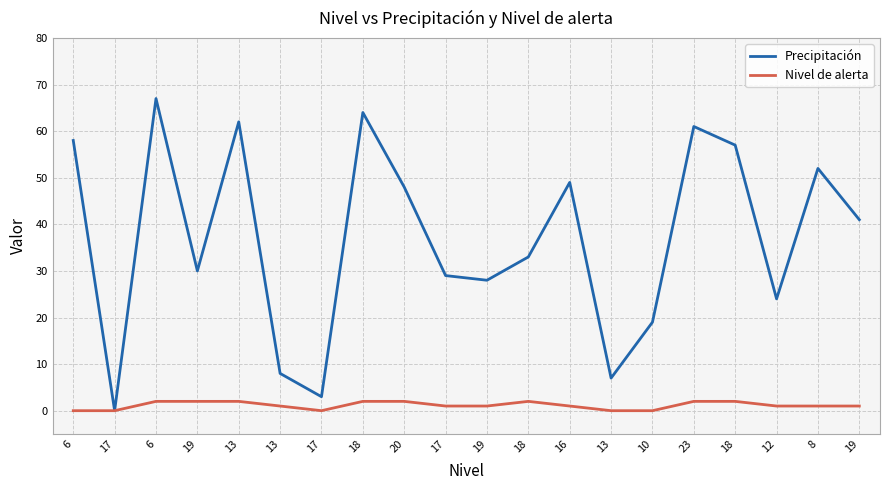

True or false: Nivel de alerta and Precipitación intersect in this chart.

False